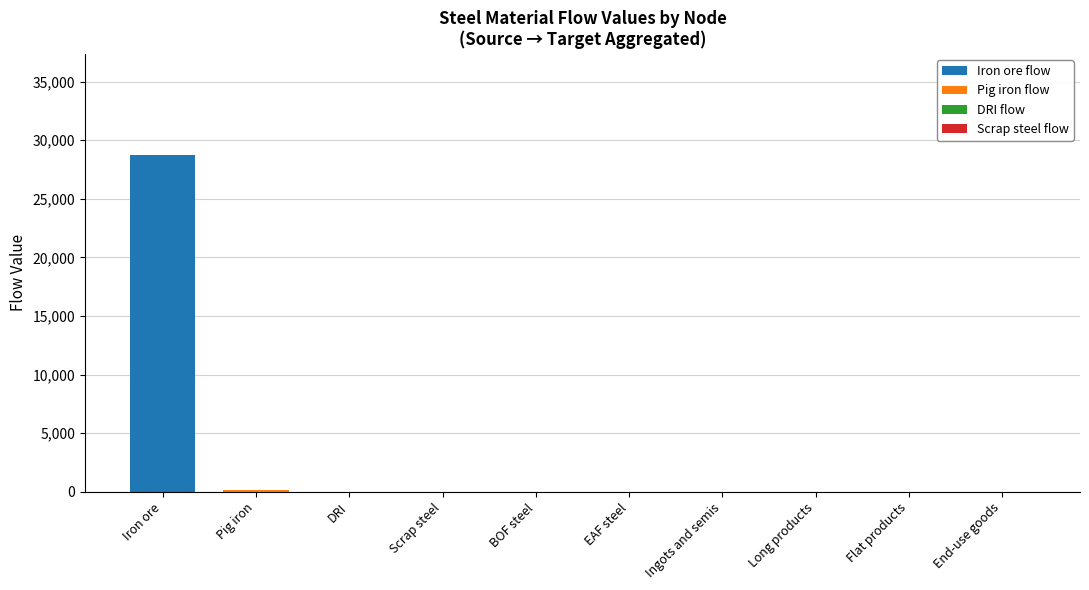

True or false: Iron ore flow has a value of 0.0 at BOF steel.

True